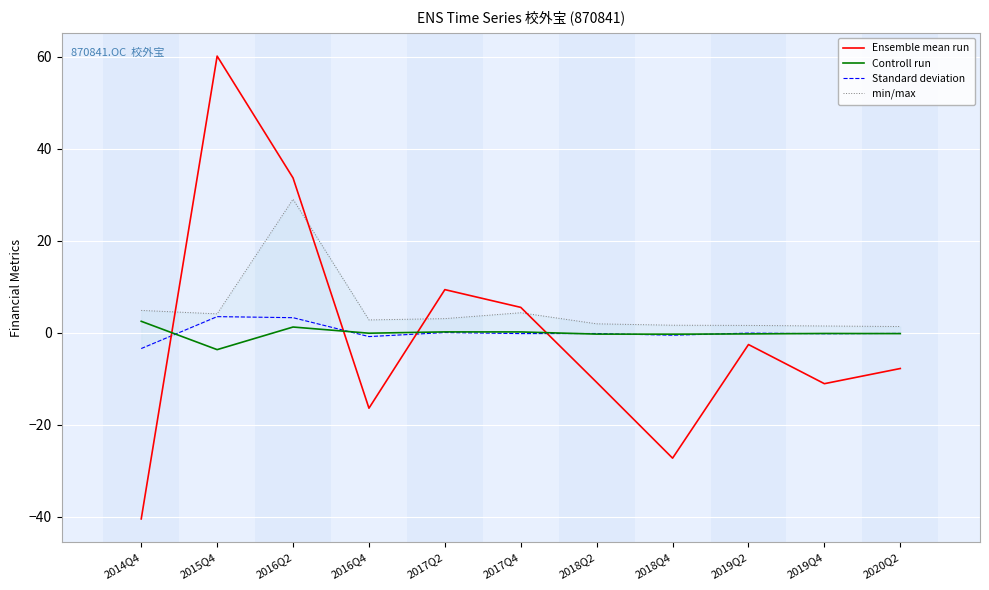

What is the maximum value for min/max?

29.0